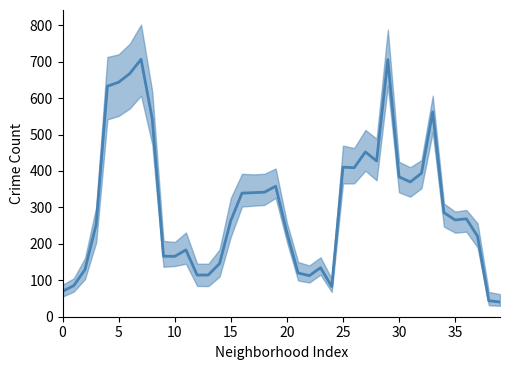

What is the value of the 5th point from the left?

632.6